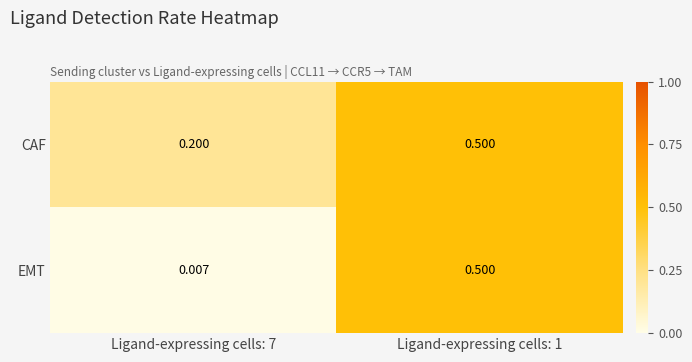

Which label corresponds to the smallest value in the chart?

Ligand-expressing cells: 7